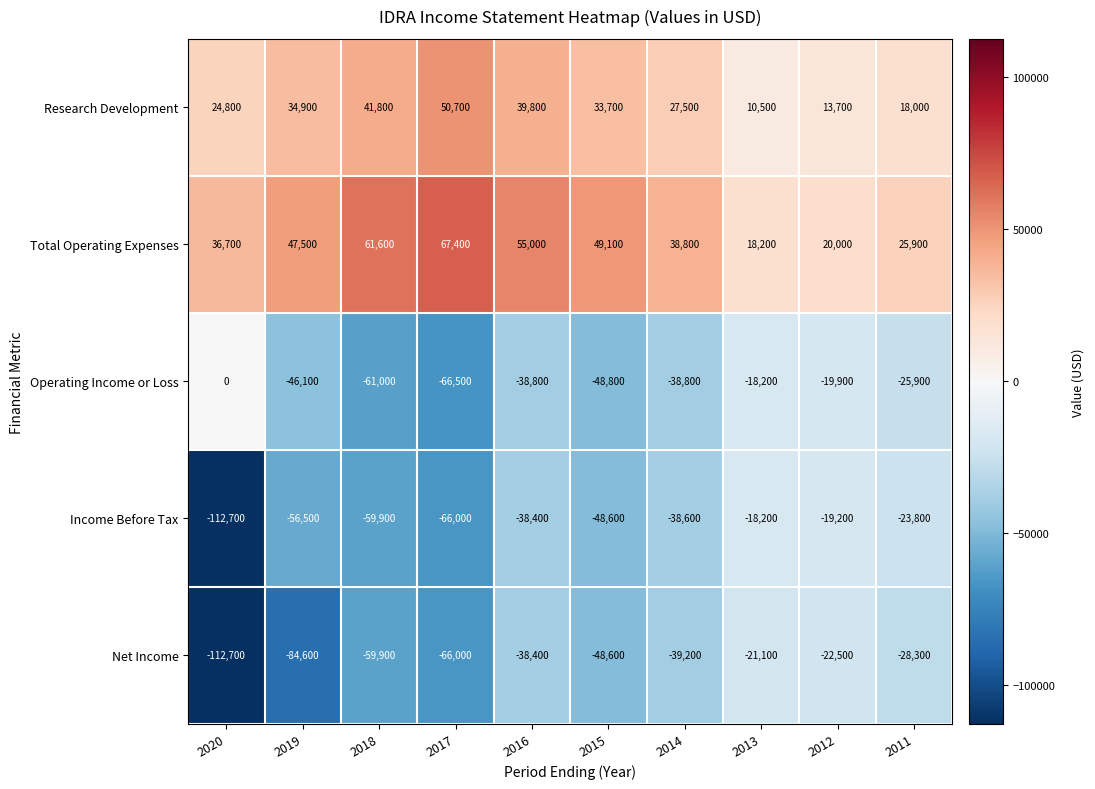

At which category is the sum across all series the highest?

2016